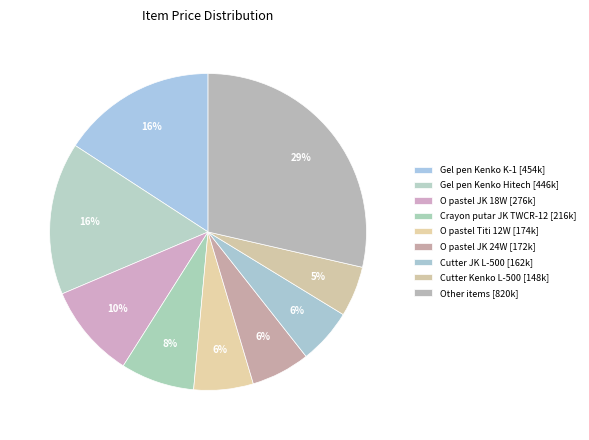

How many slices are in this pie chart?

9